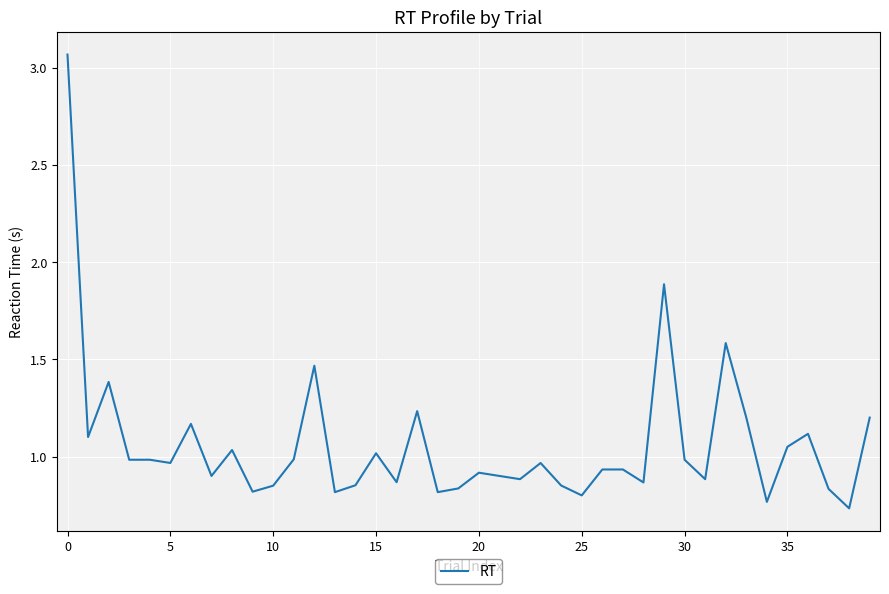

How many lines are shown in the chart?

1